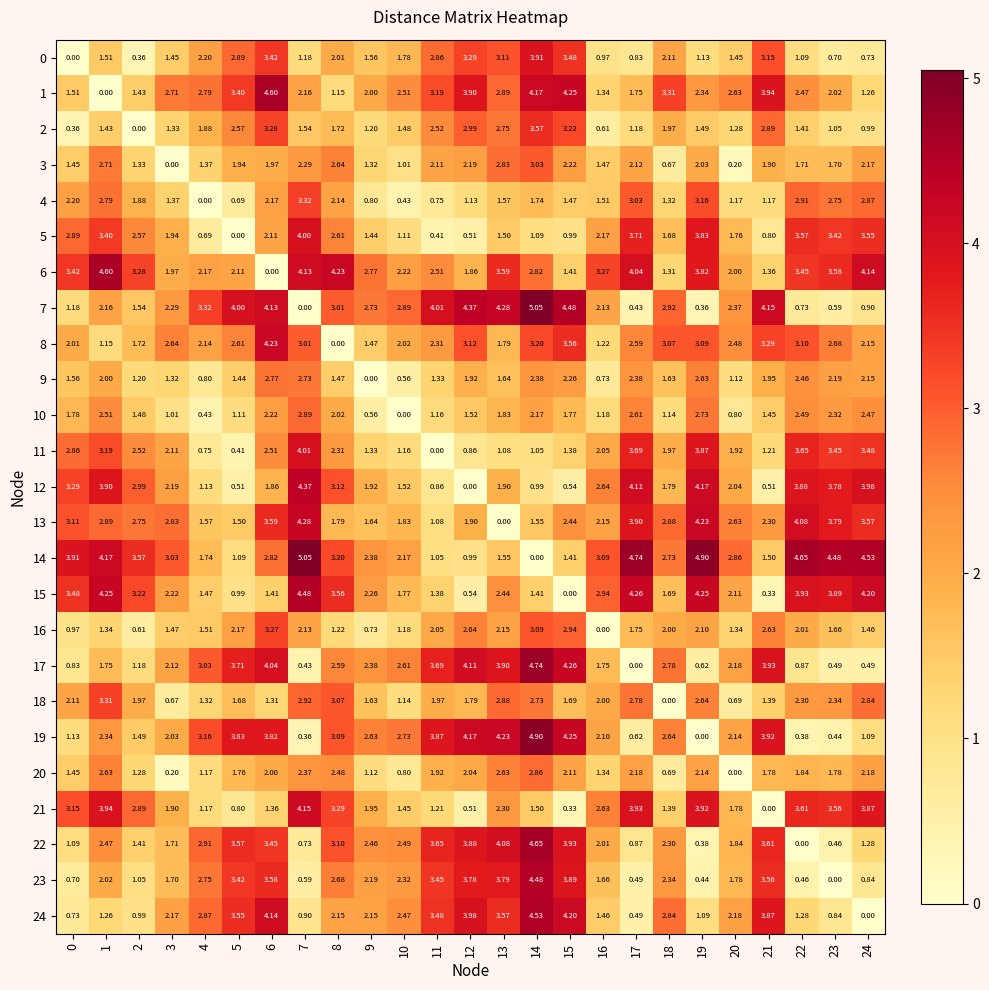

Which category has the highest value across all series?

14